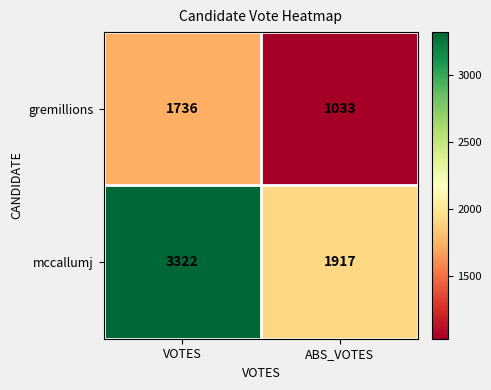

The value of mccallumj at ABS_VOTES is 1917. True or false?

True